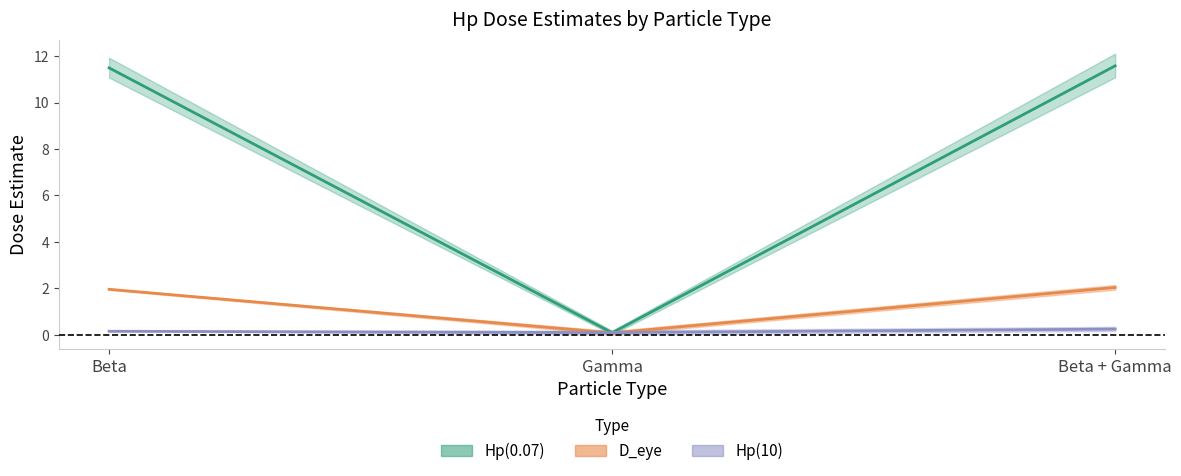

Rank the categories by D_eye Mean value from highest to lowest.

Beta + Gamma, Beta, Gamma